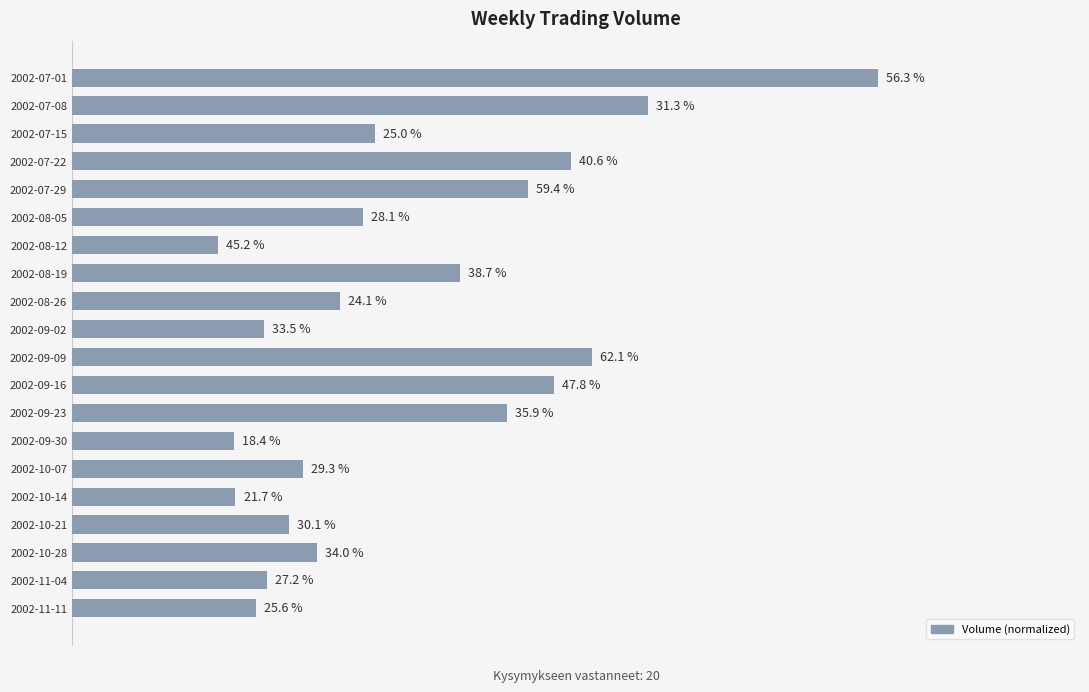

Does the chart contain stacked bars?

No